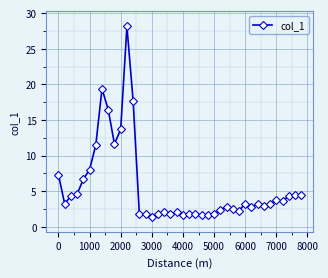

What is the smallest value displayed?

1.4